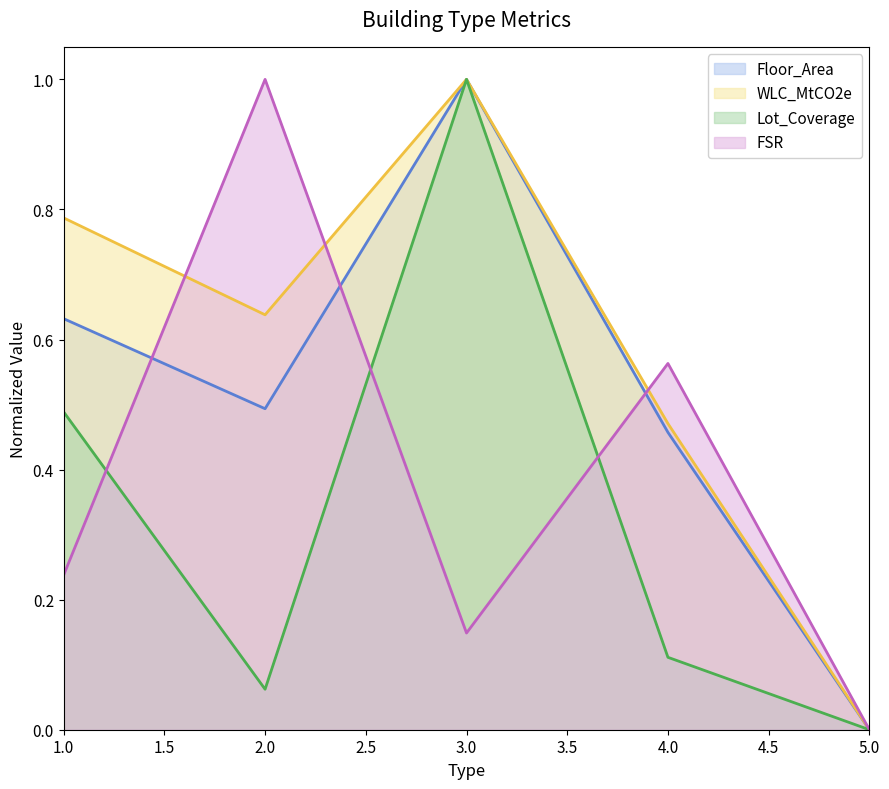

True or false: WLC_MtCO2e and Lot_Coverage intersect in this chart.

False